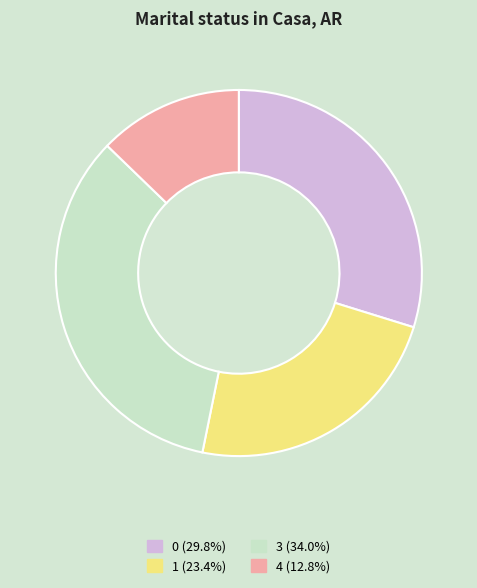

Is there a majority slice in this chart?

No